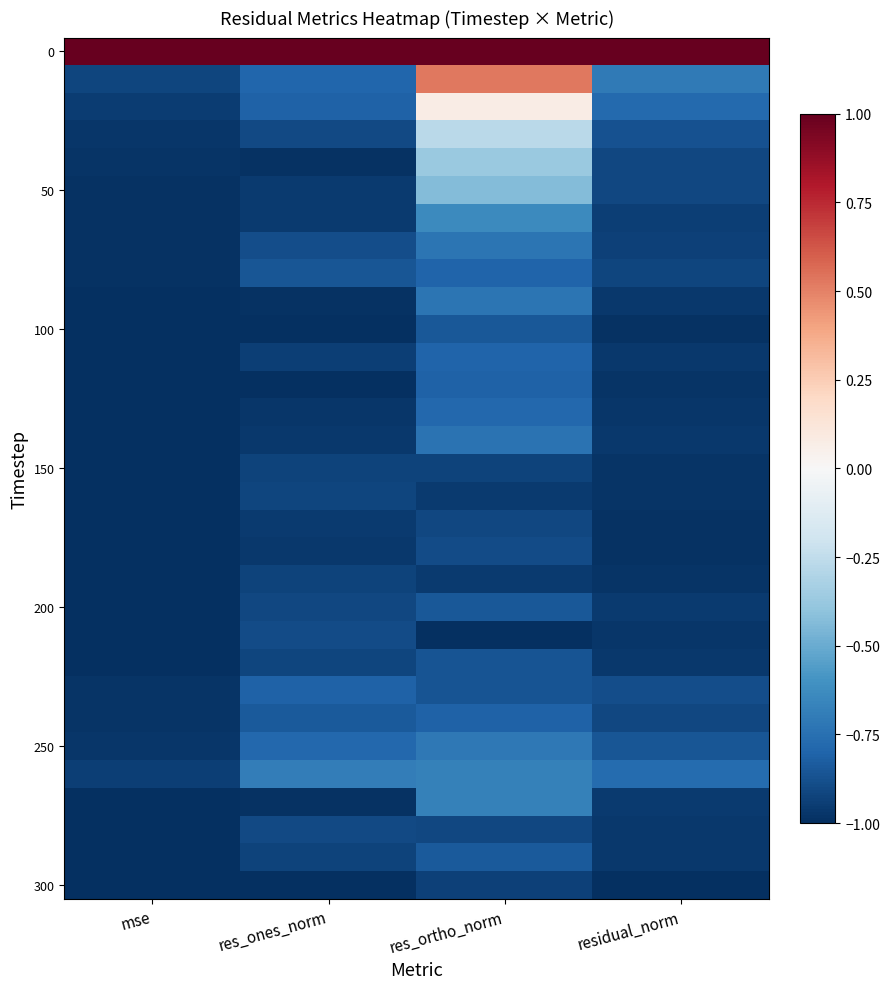

What is the spread (max minus min) of values at mse?

2.0